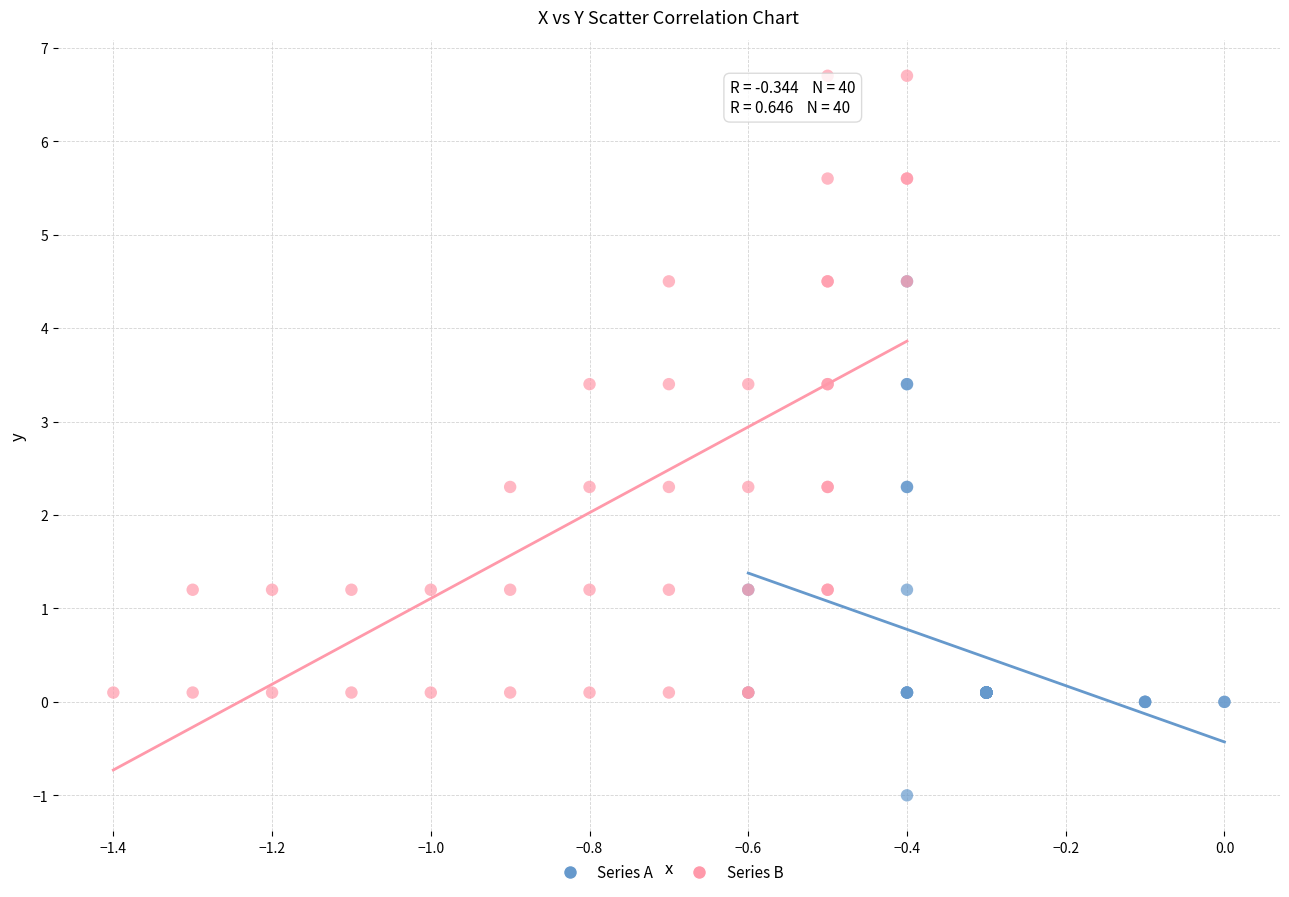

Which series contains the lowest Y value?

Series A